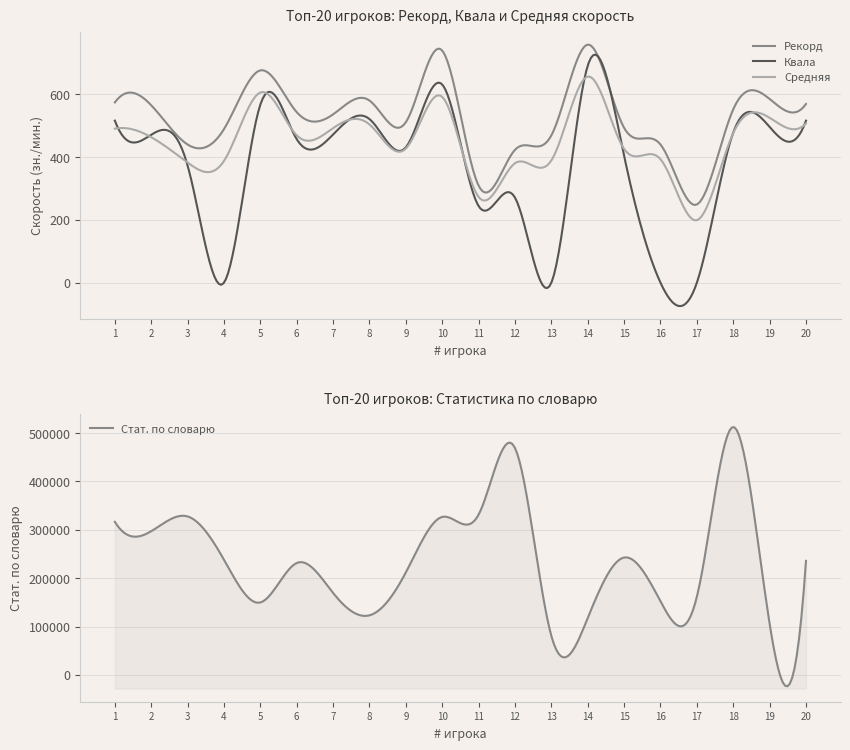

What is the value of the Рекорд point at the 15th from the left?

493.0